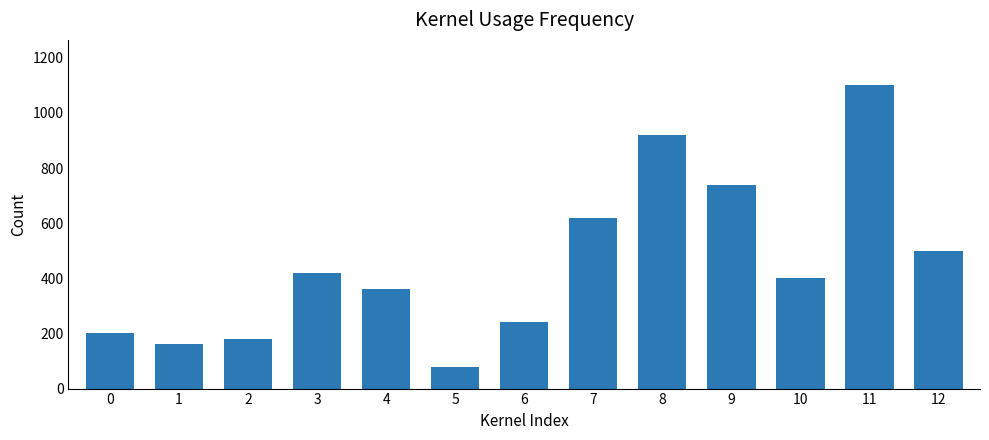

Rank the categories by value from lowest to highest.

5, 1, 2, 0, 6, 4, 10, 3, 12, 7, 9, 8, 11